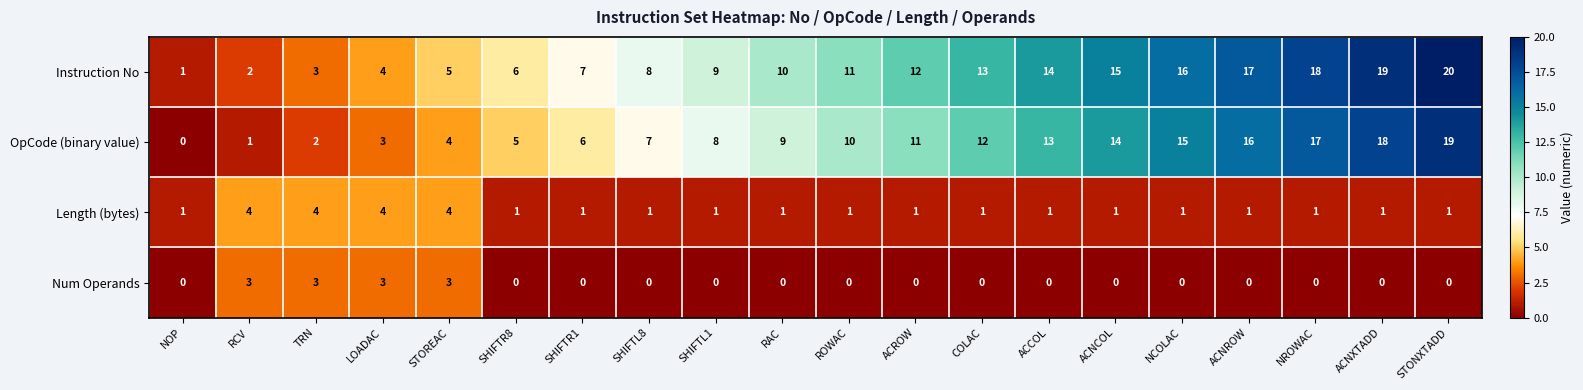

What is the sum of the Instruction No values at SHIFTR8 and SHIFTL8?

14